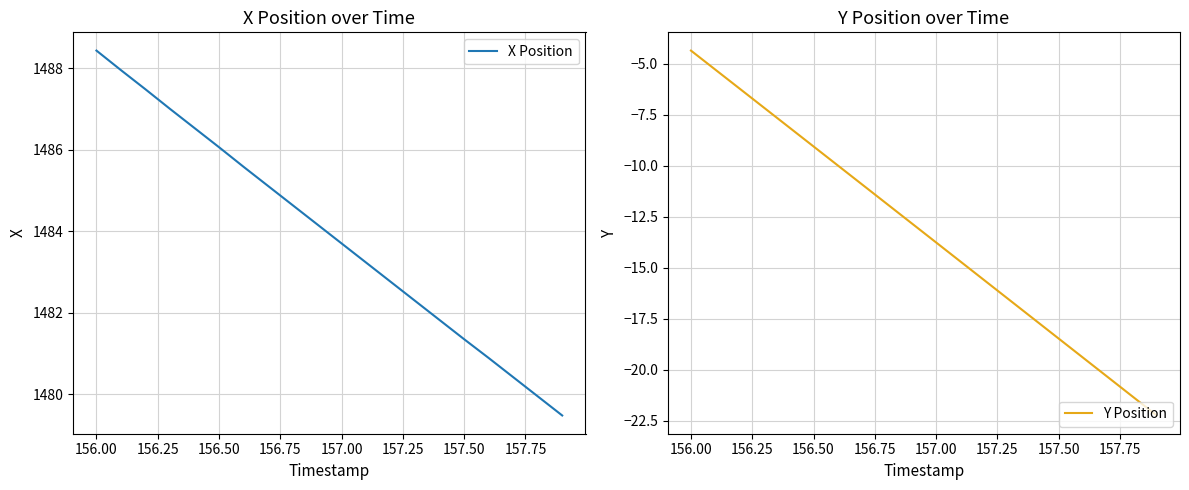

Count the number of categories in the chart.

20